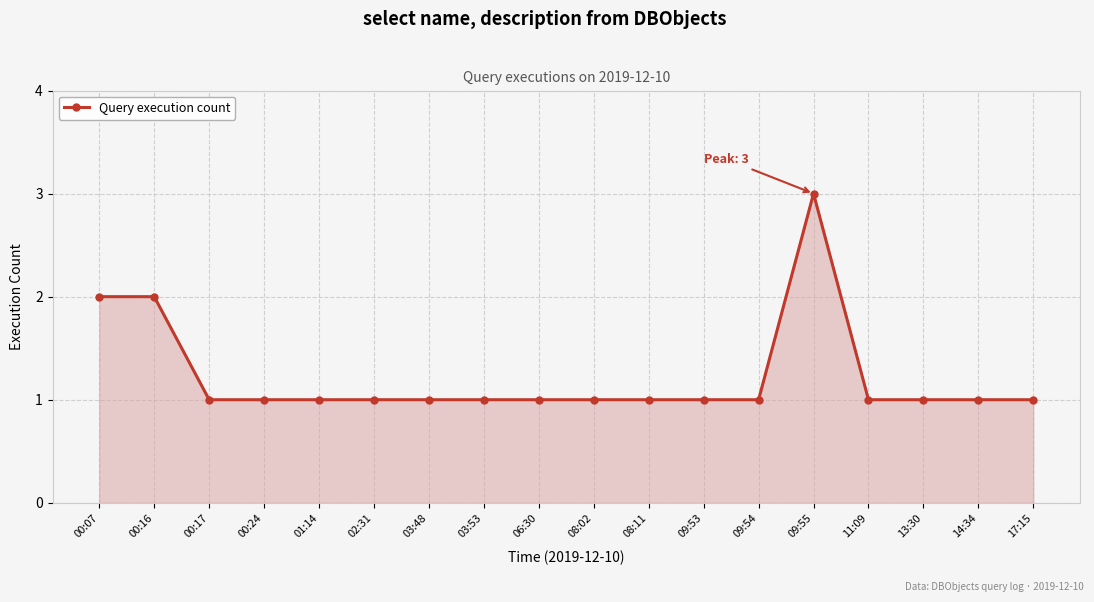

What is the ratio of the value at 03:48 to the value at 00:24?

1.0